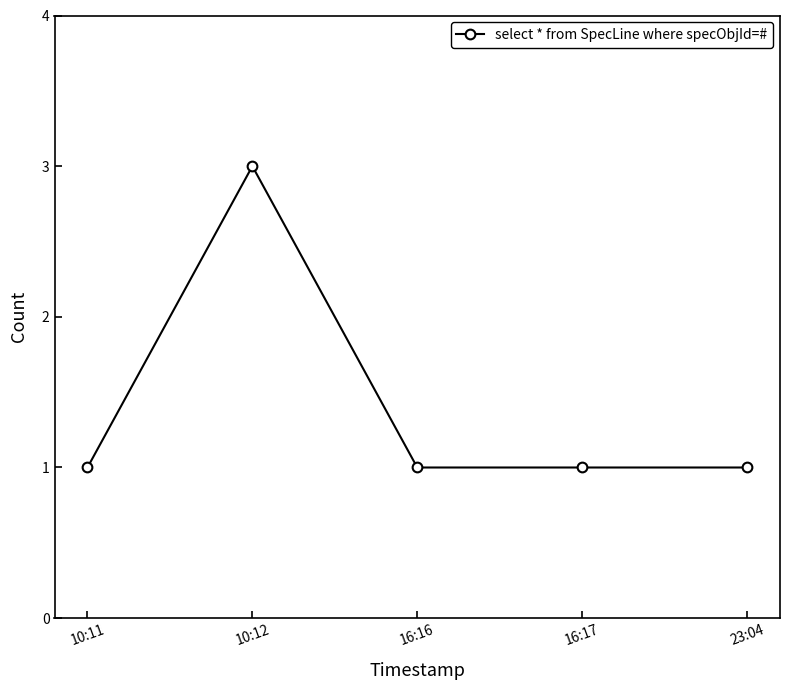

Does the chart have visible grid lines?

No